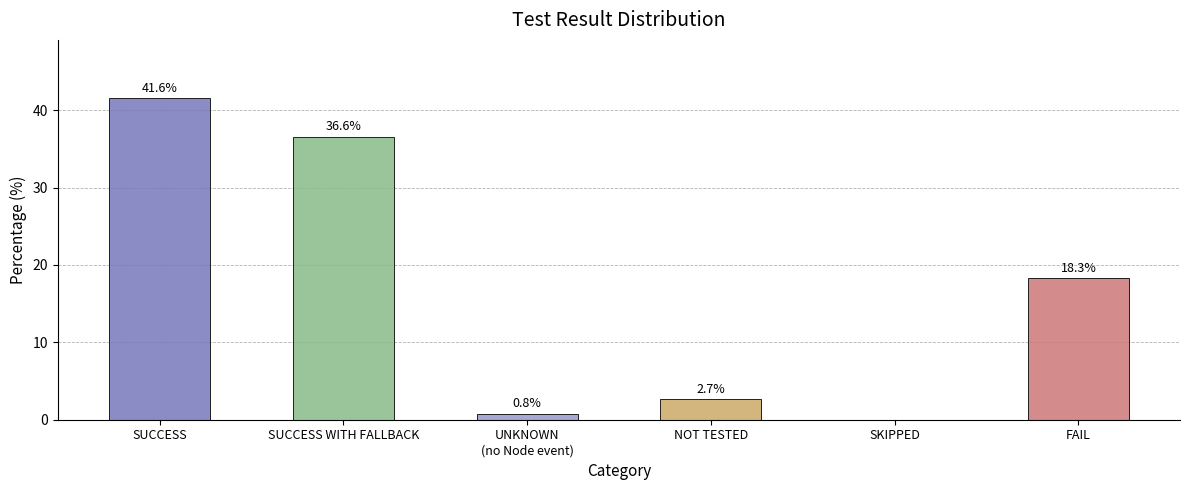

Which category has the highest value across all series?

SUCCESS